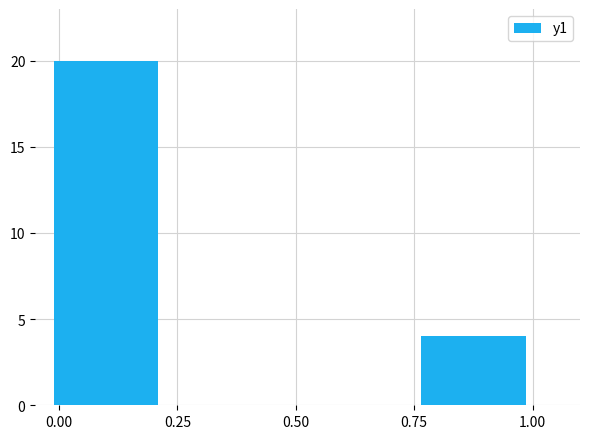

What is the value of the 2nd bar from the left?

4